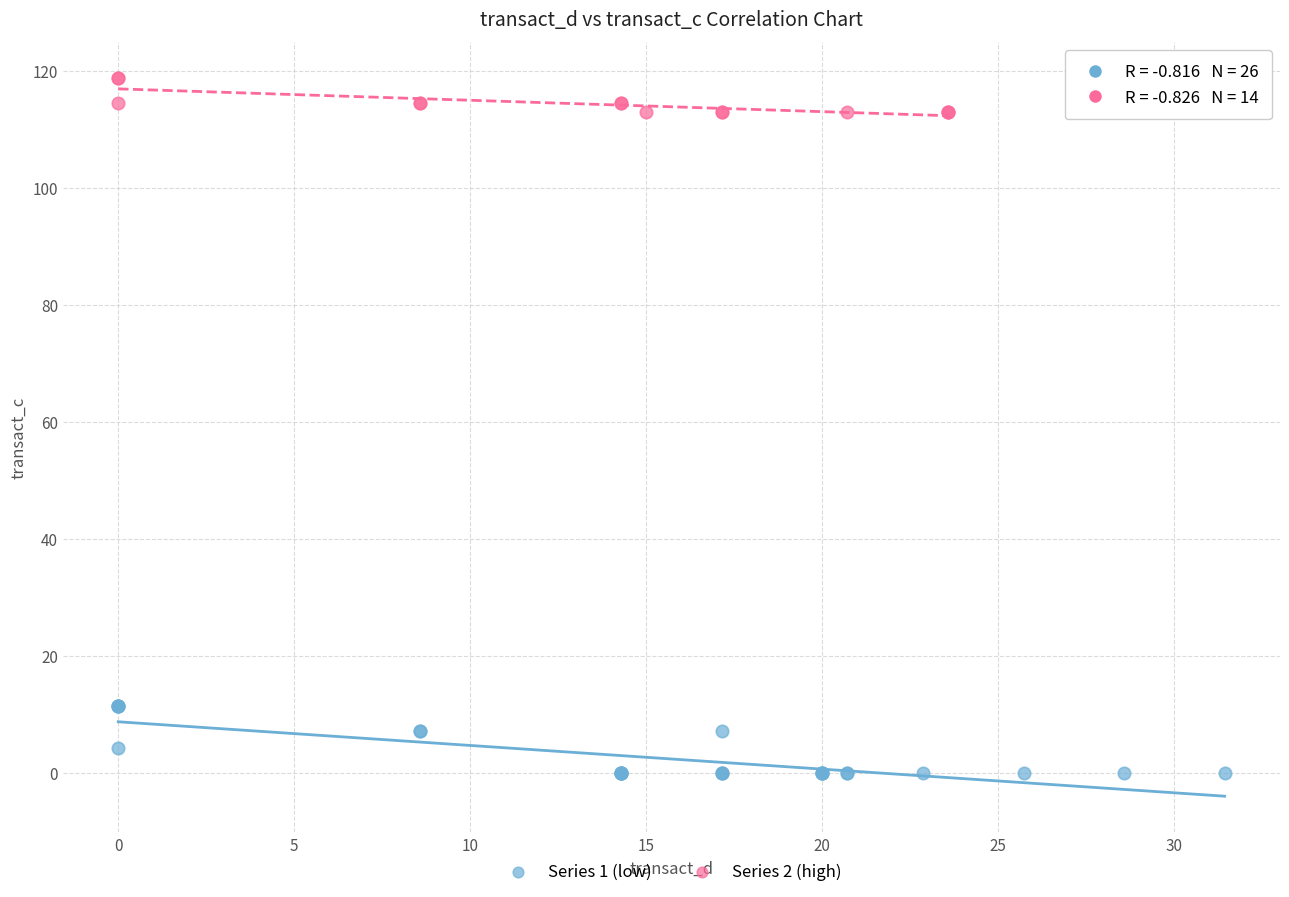

What are all the series names shown in the legend?

Series 1 (low), Series 2 (high)